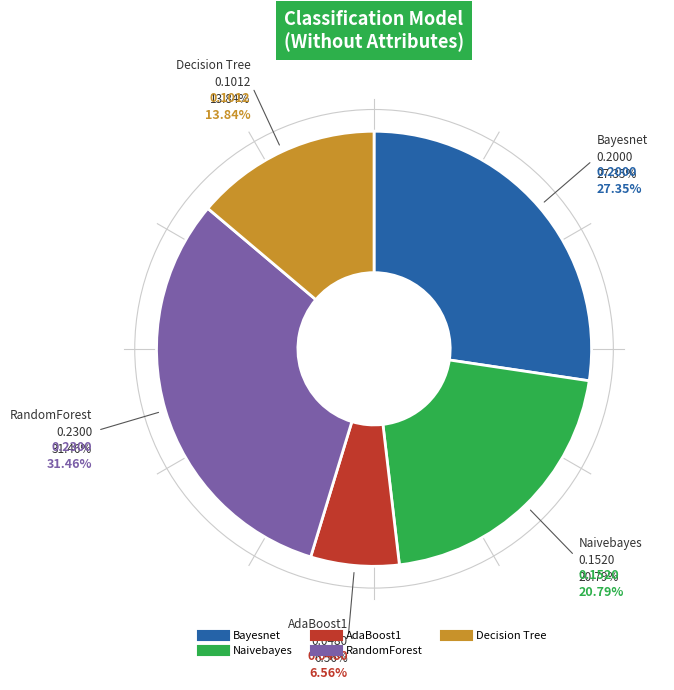

Which slice is the largest?

RandomForest